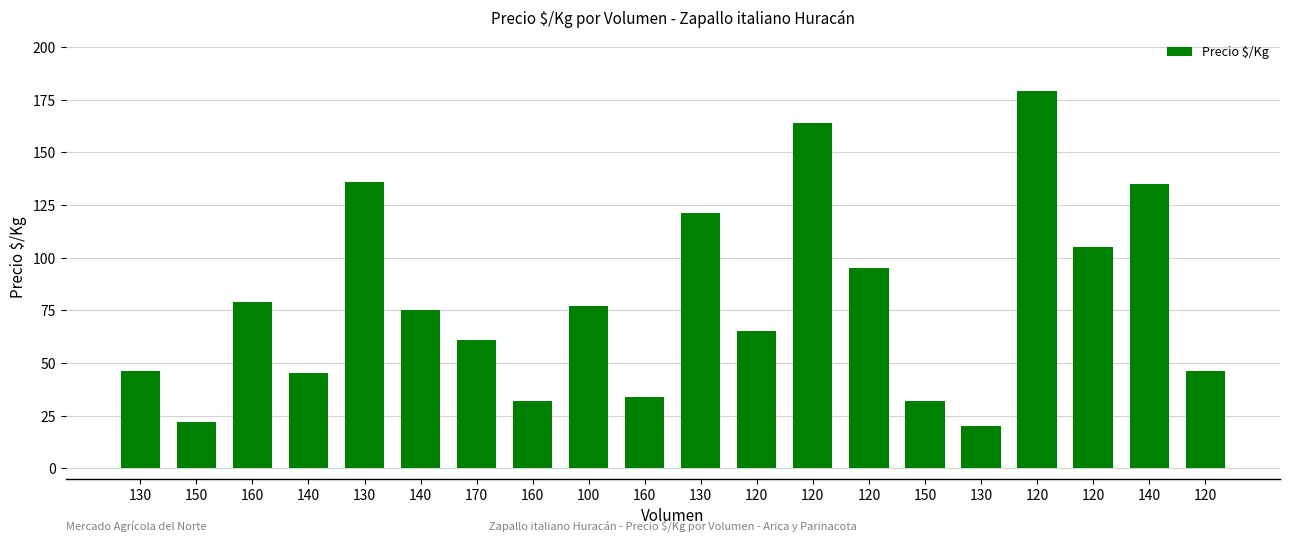

What is the smallest value displayed?

20